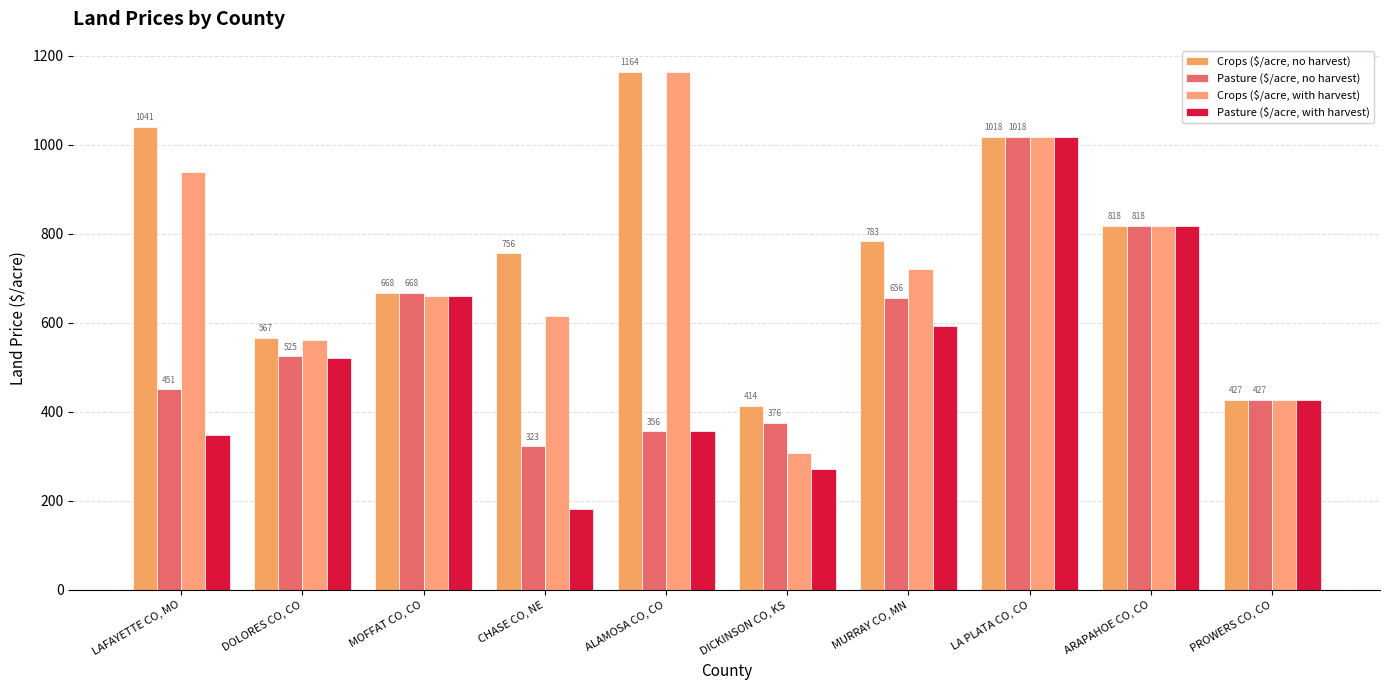

At which category is the sum across all series the highest?

LA PLATA CO, CO